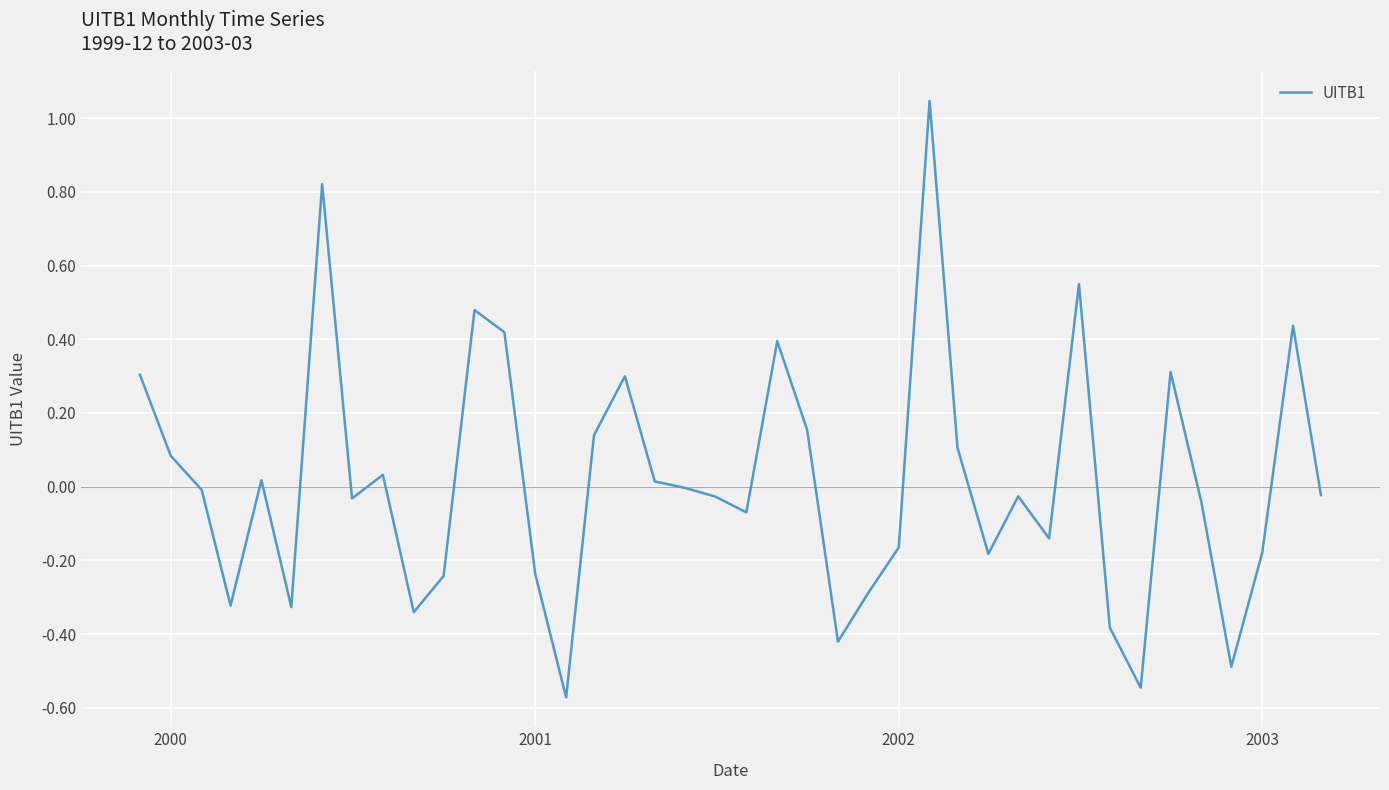

What is the difference between the maximum and minimum values?

1.6